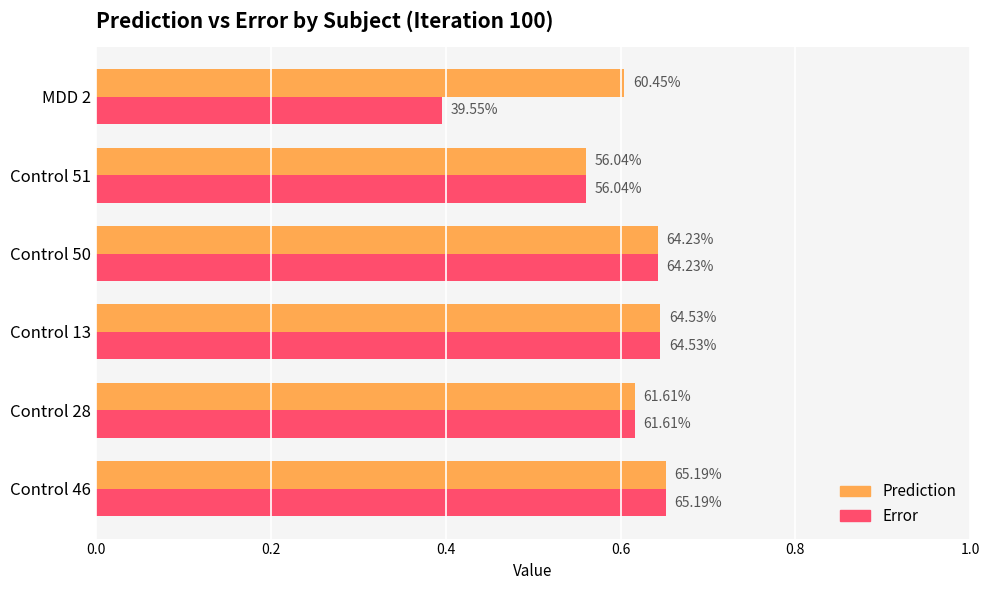

What are all the series names shown in the legend?

Prediction, Error